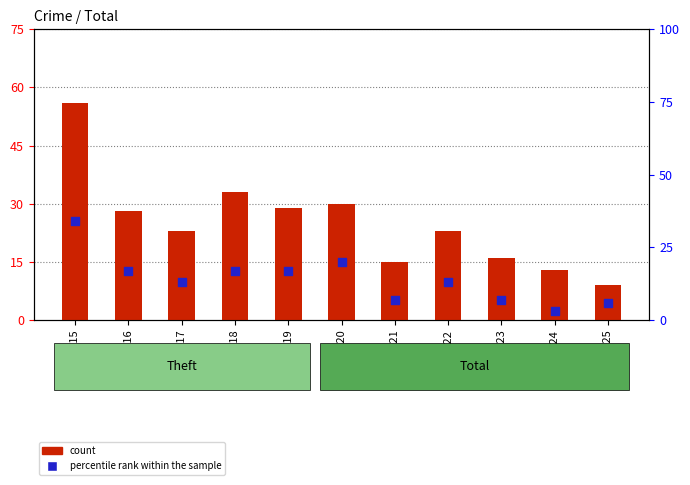

What is the total value across all series at 2020?

50